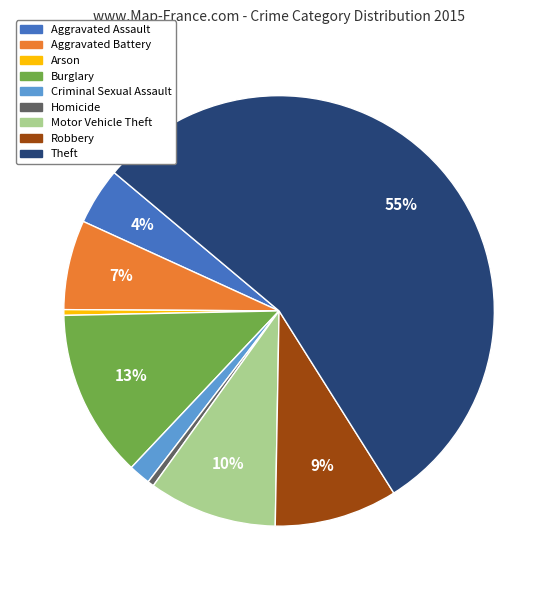

To the nearest percent, what portion does Aggravated Battery represent?

7%